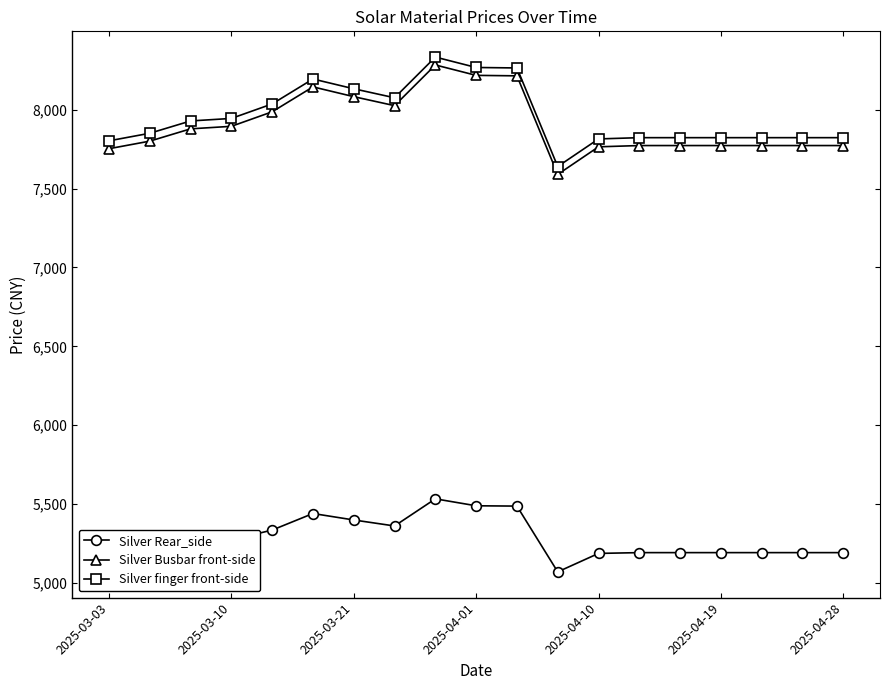

What is the maximum value for Silver Busbar front-side?

8284